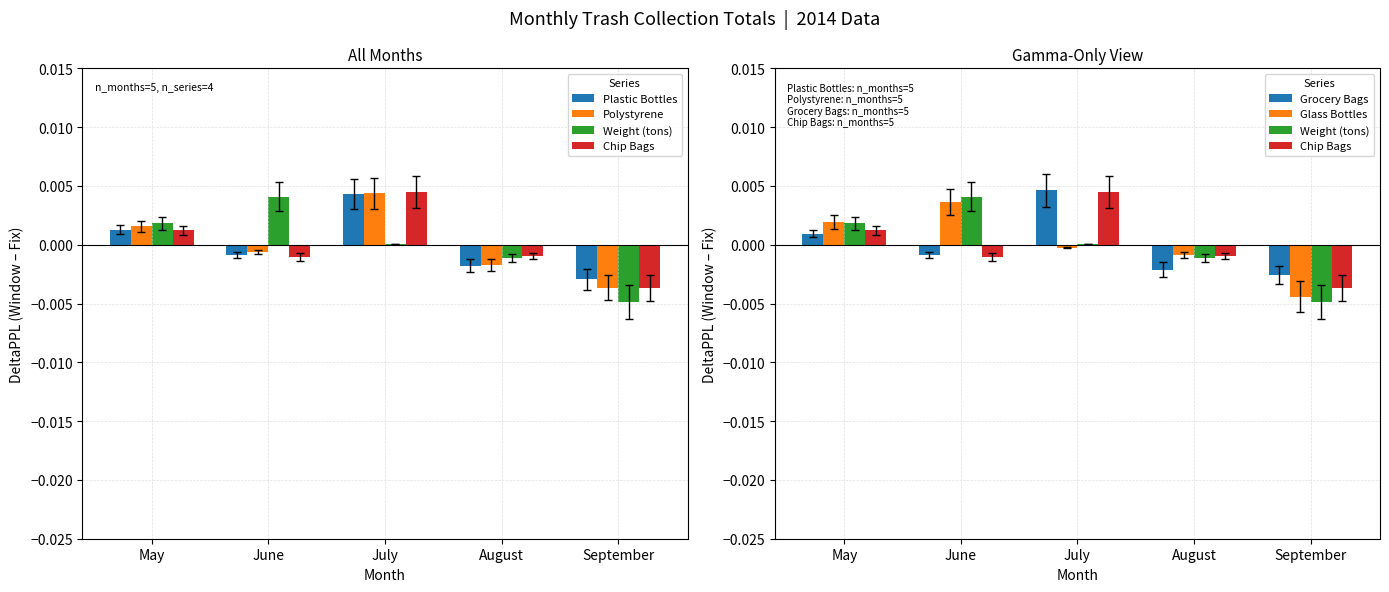

Which series changed the most between May and September?

Weight (tons)